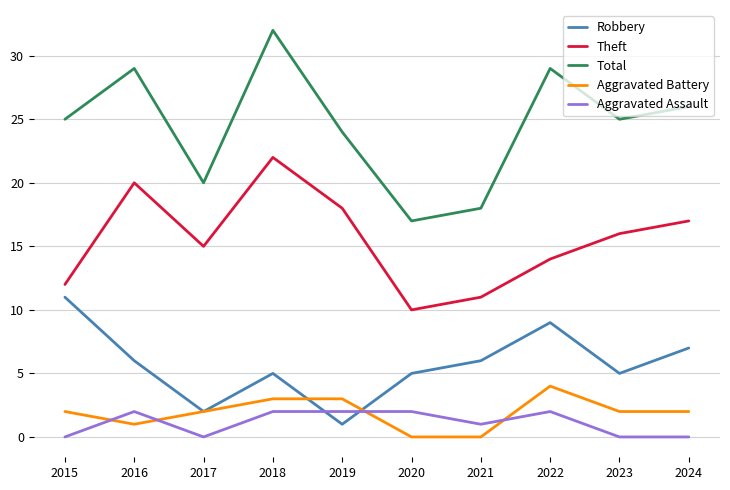

What is the approximate value of Theft at 2021?

11